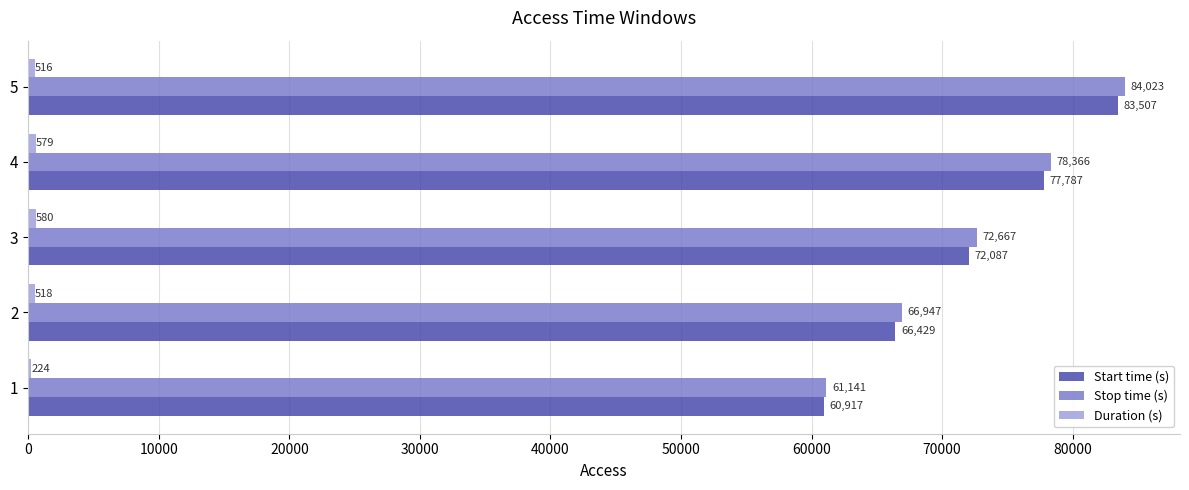

Which series has the largest total across all categories?

Stop time (s)